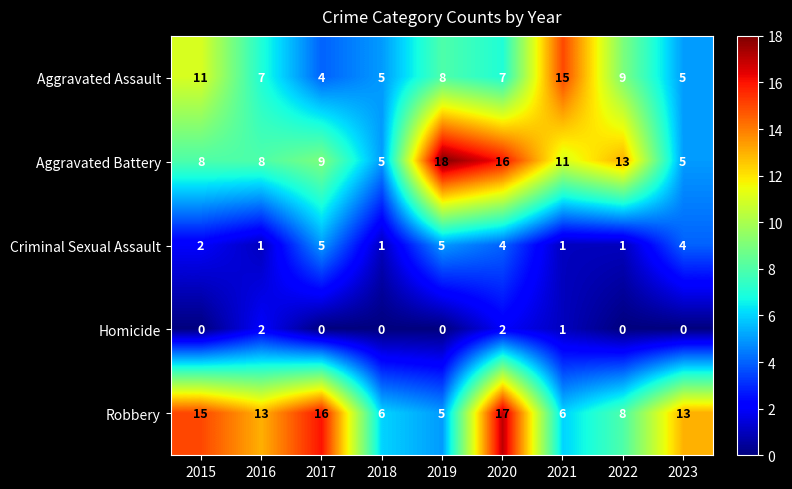

List the series in order of their peak value, highest first.

Aggravated Battery, Robbery, Aggravated Assault, Criminal Sexual Assault, Homicide